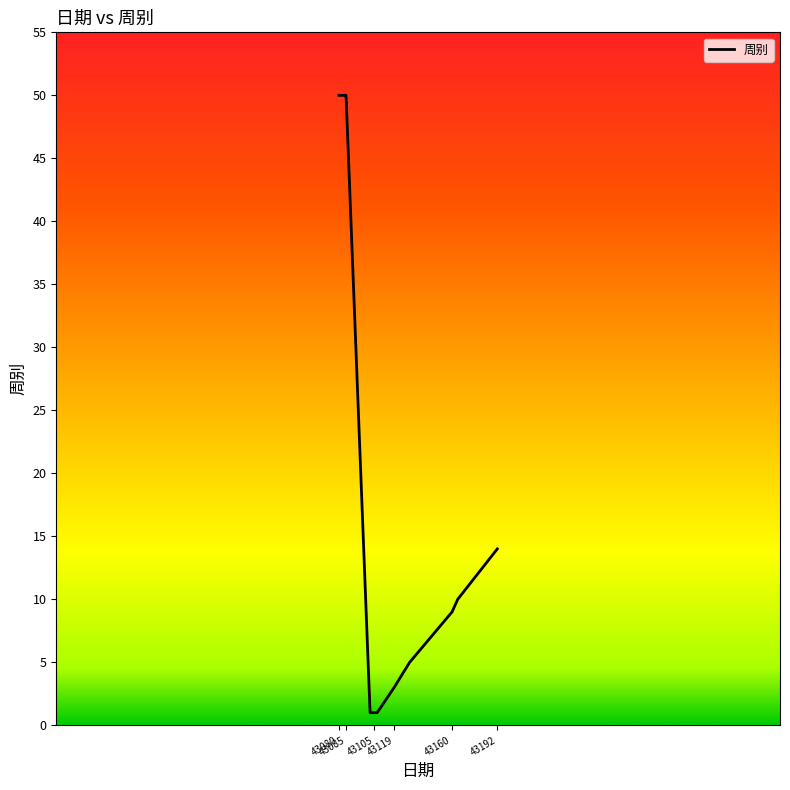

What is the greatest value displayed?

50